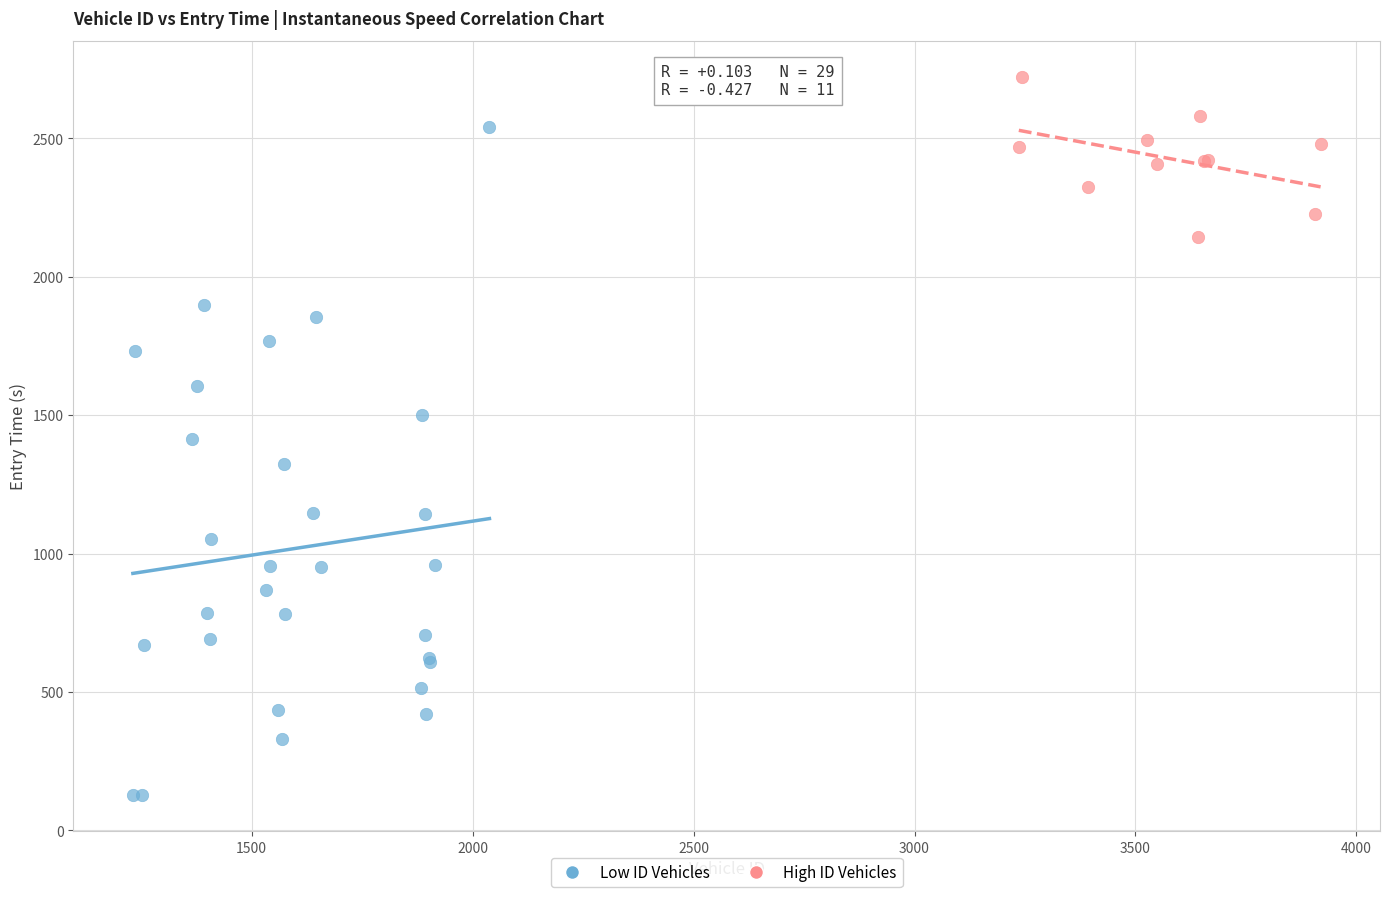

Which series contains the highest Y value?

High ID Vehicles